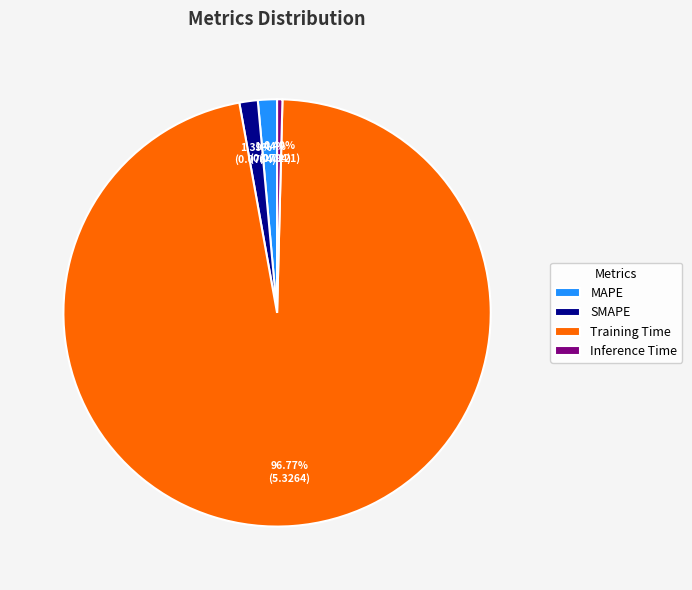

Between SMAPE and Training Time, which is larger?

Training Time